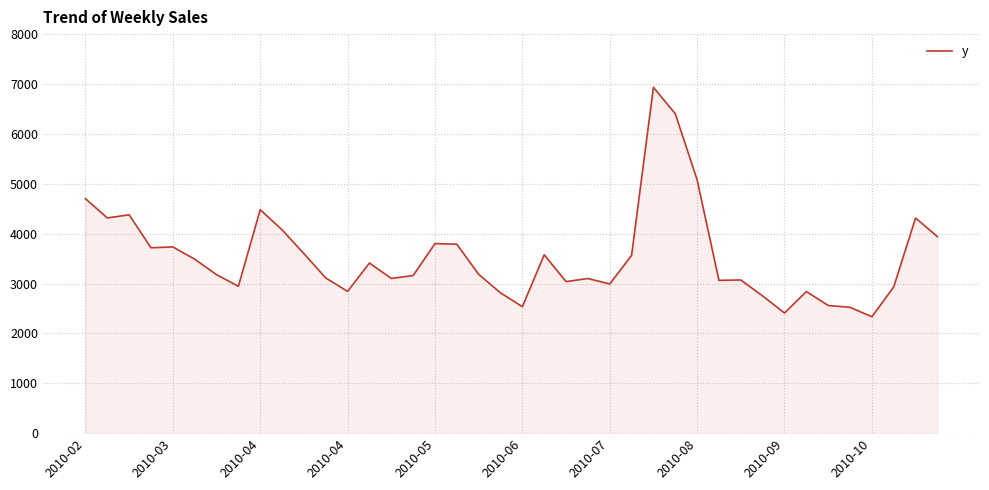

What is the minimum value shown in the chart?

2333.8